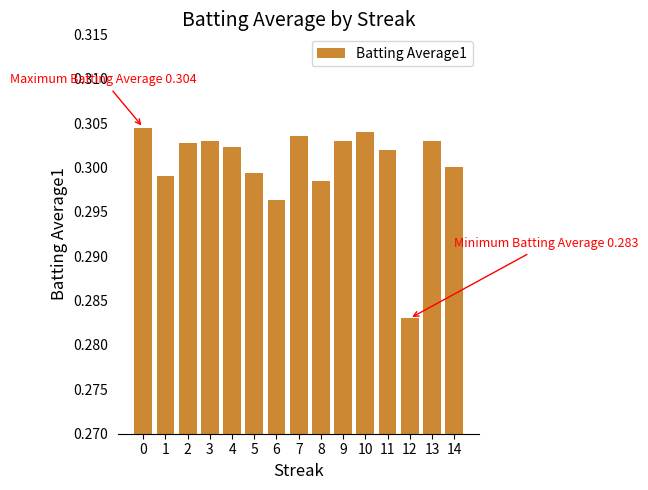

The chart shows a value of 0.3 at 5. True or false?

True